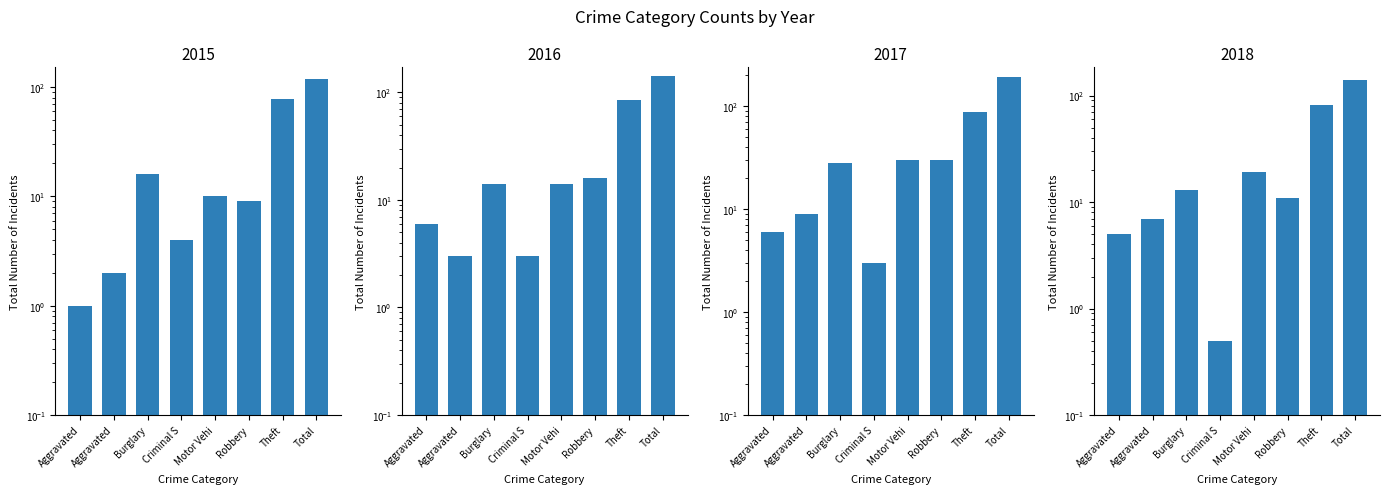

Between Criminal S and Total, which is larger?

Total